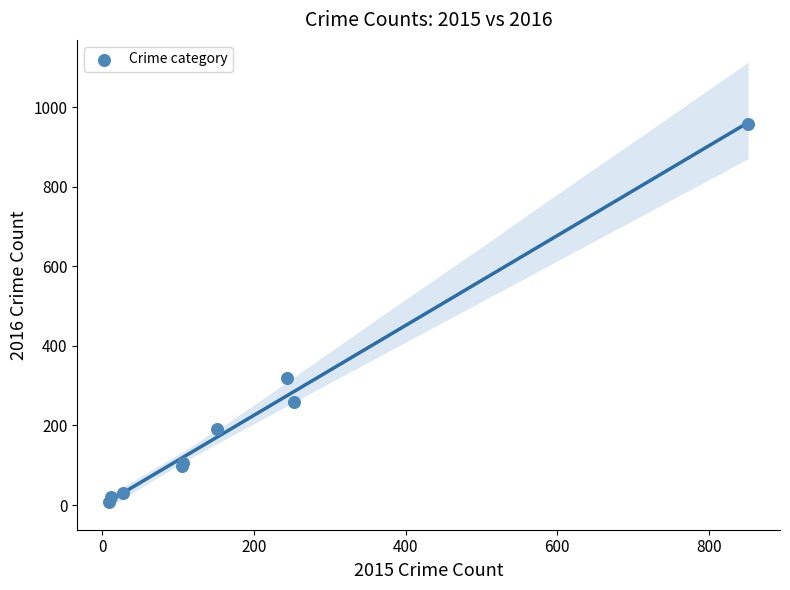

What Y value in the scatter plot is closest to 482?

319